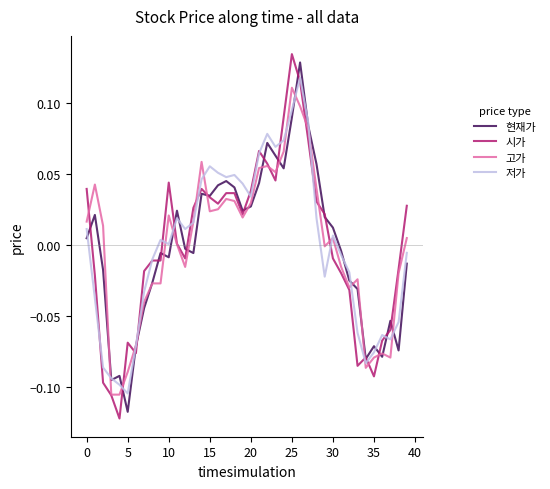

How many negative values does the 현재가 series have?

20